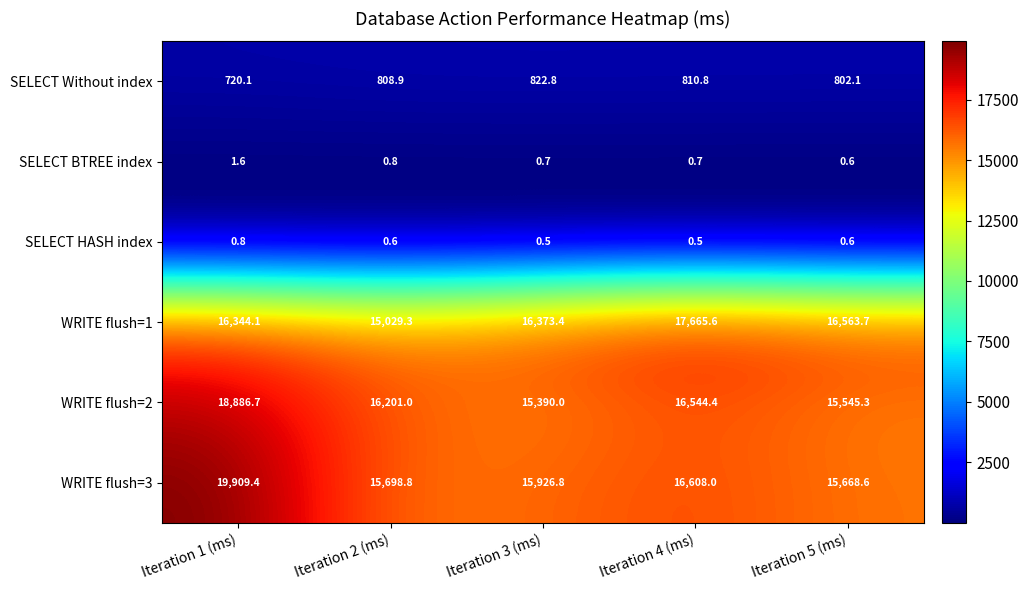

The WRITE flush=2 series shows 18886.7 at Iteration 1 (ms). True or false?

True